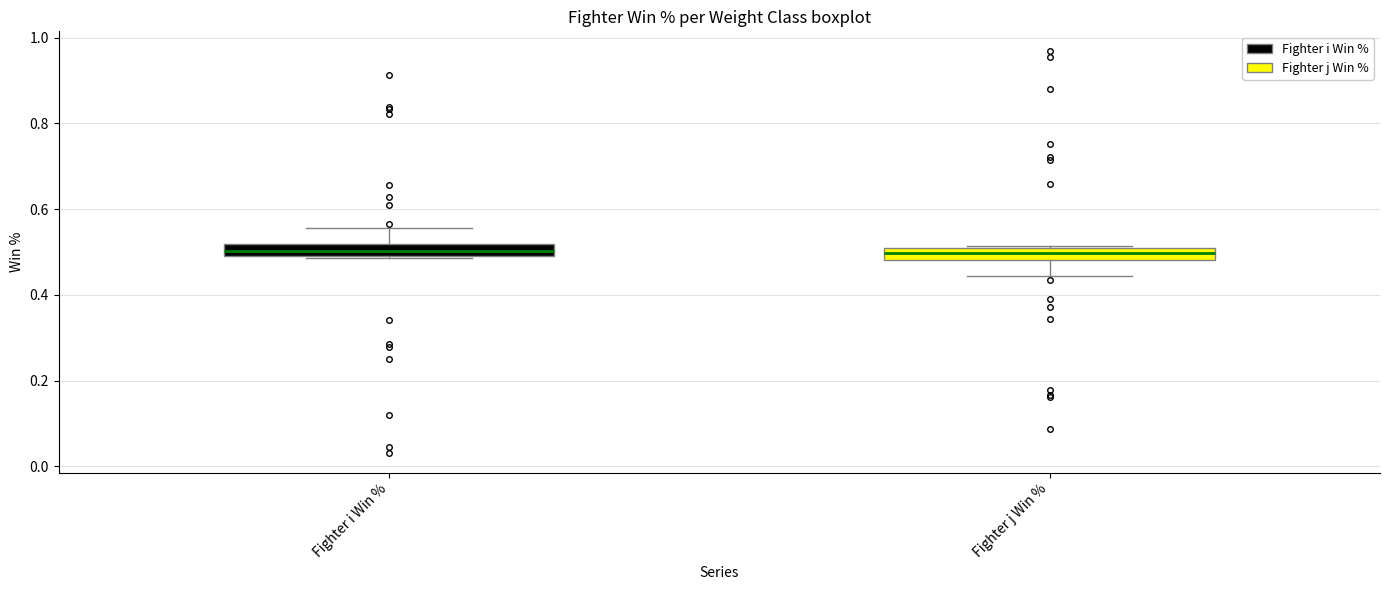

Where is the upper edge of the box for Fighter i Win % on the y-axis? The values are not printed on the chart, so give them approximately, as read against the axis.

0.52